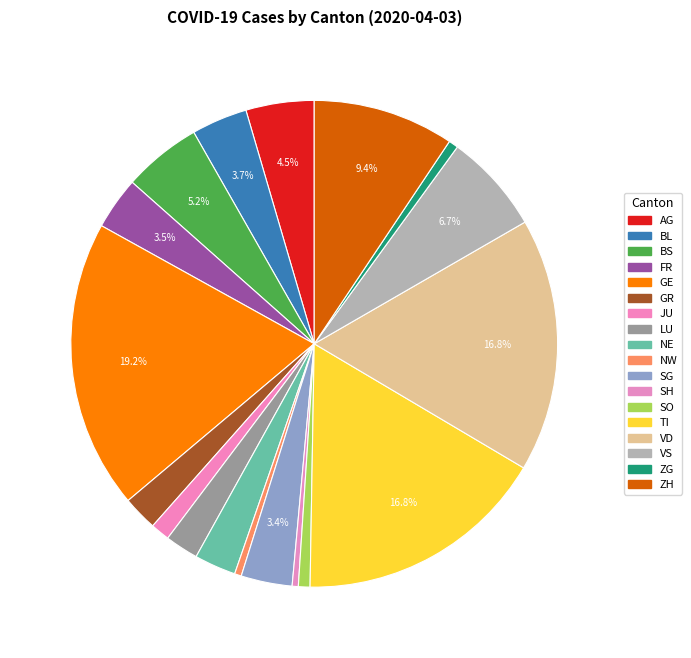

Count the number of slices in the pie.

18